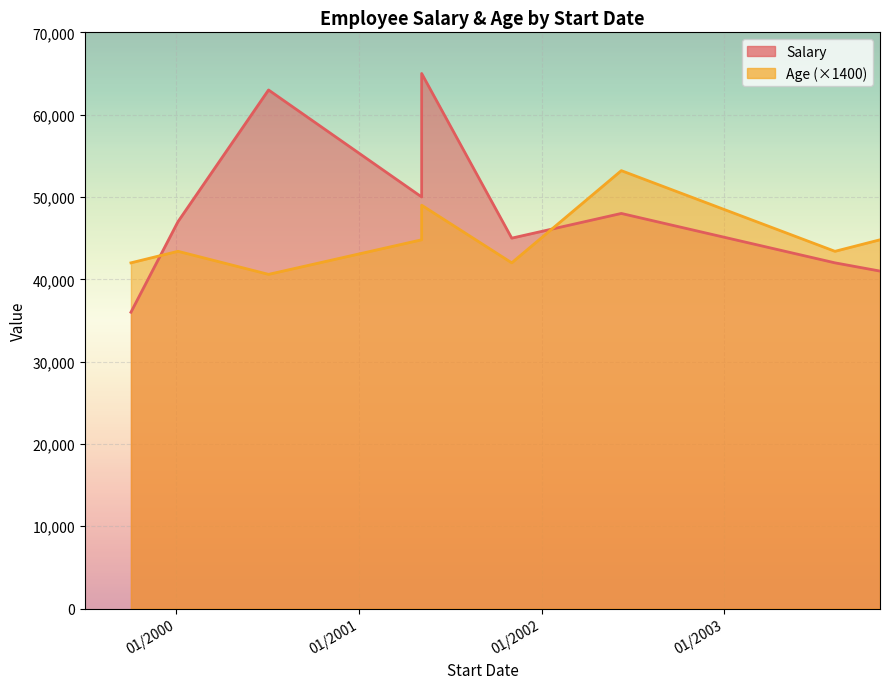

Where is Salary nearest to the value 50500?

5/6/2001